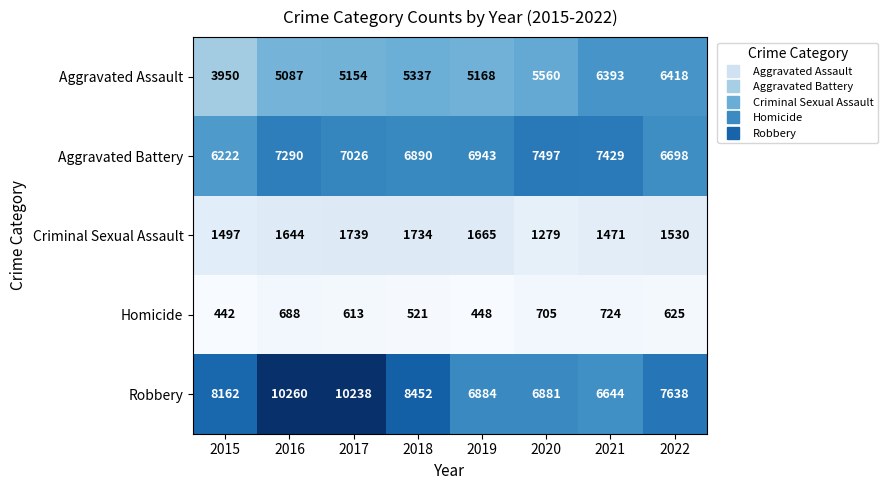

What is the difference between the maximum and minimum values in the Robbery series?

3616